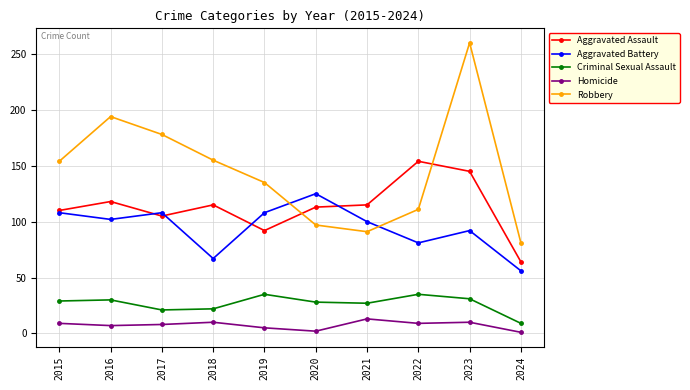

The Aggravated Assault series shows 49 at 2021. True or false?

False